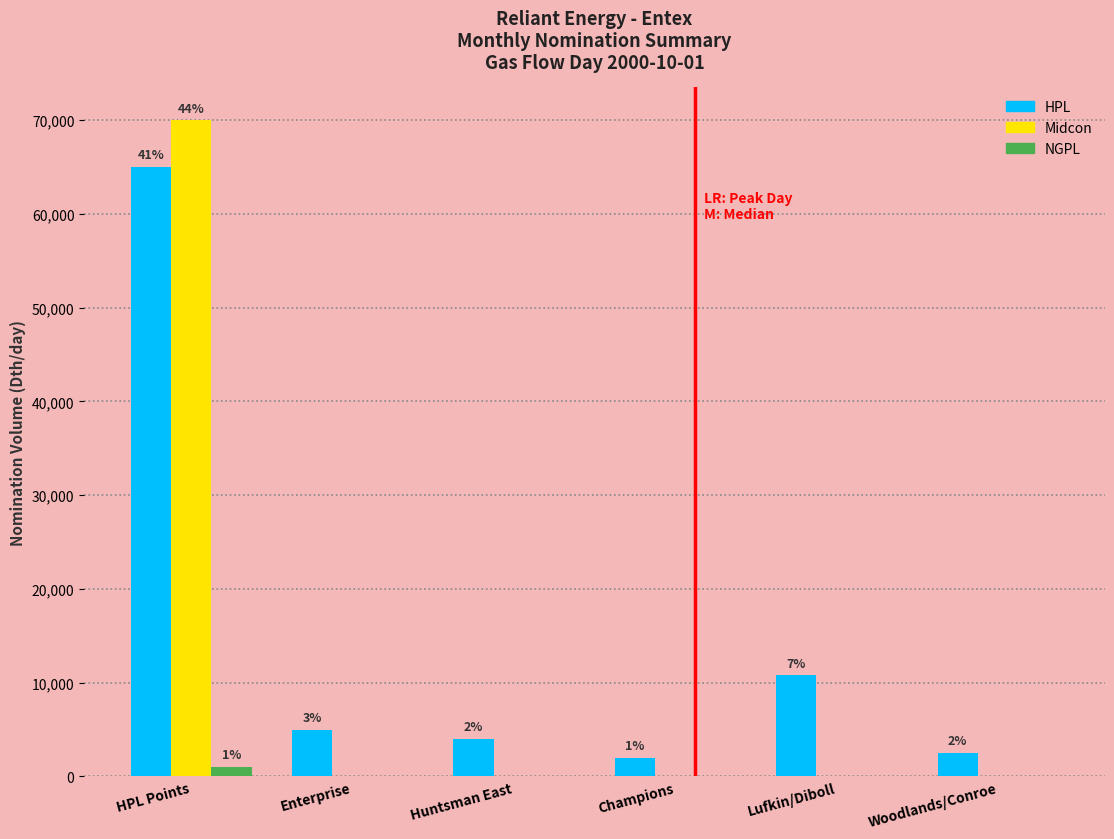

Reading right to left, what are all the values shown in this chart?

HPL: Woodlands/Conroe=2500	Lufkin/Diboll=10800	Champions=2000	Huntsman East=4000	Enterprise=5000	HPL Points=65000
Midcon: Woodlands/Conroe=0	Lufkin/Diboll=0	Champions=0	Huntsman East=0	Enterprise=0	HPL Points=70000
NGPL: Woodlands/Conroe=0	Lufkin/Diboll=0	Champions=0	Huntsman East=0	Enterprise=0	HPL Points=1000